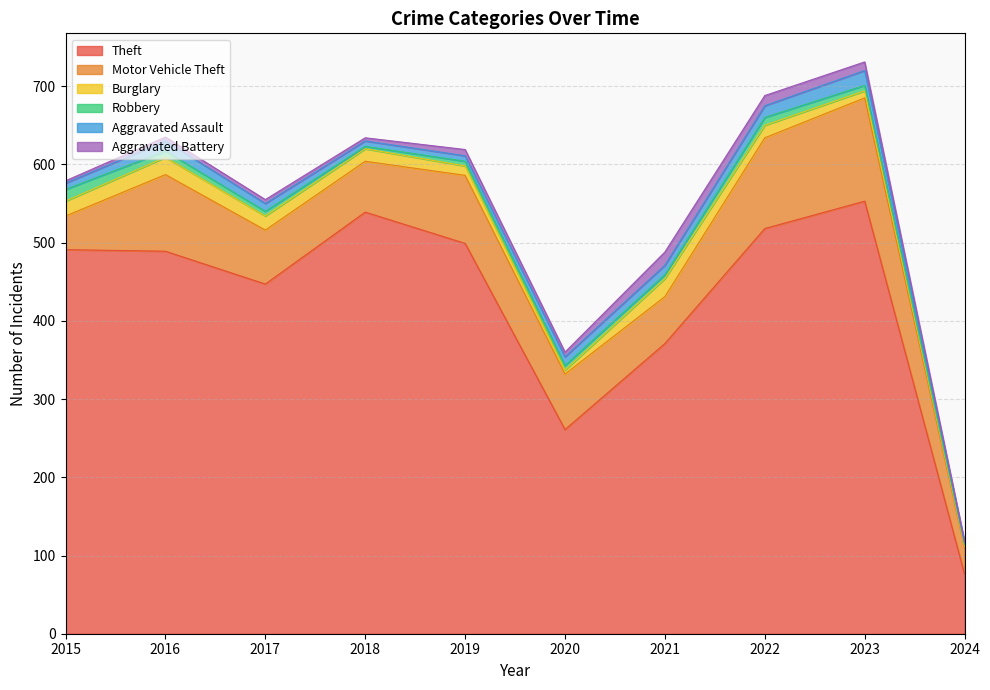

How many data points does each series have?

10